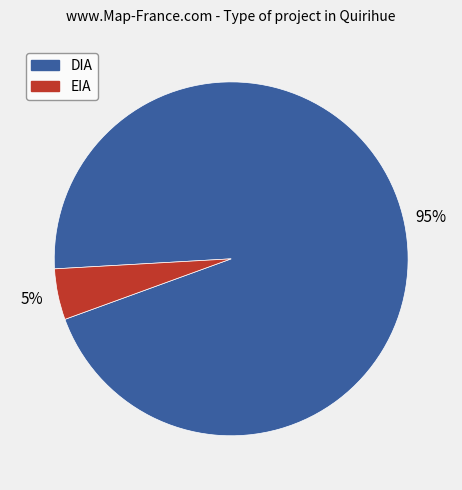

Between DIA and EIA, which is larger?

DIA